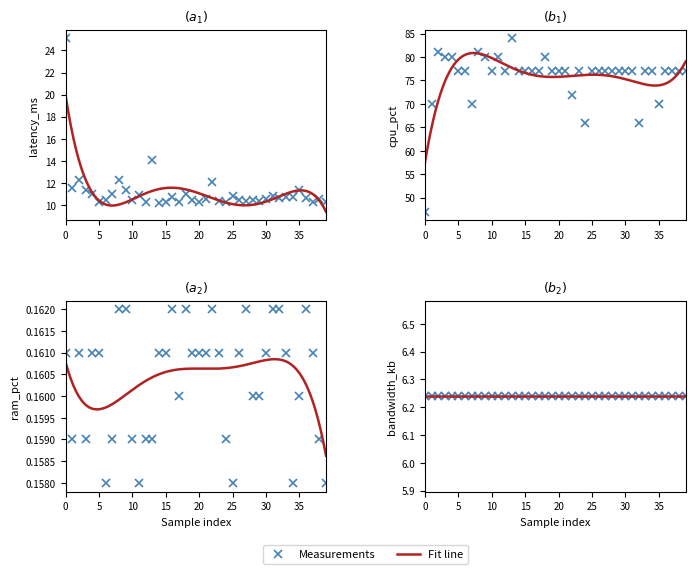

What is the greatest value displayed?

84.0